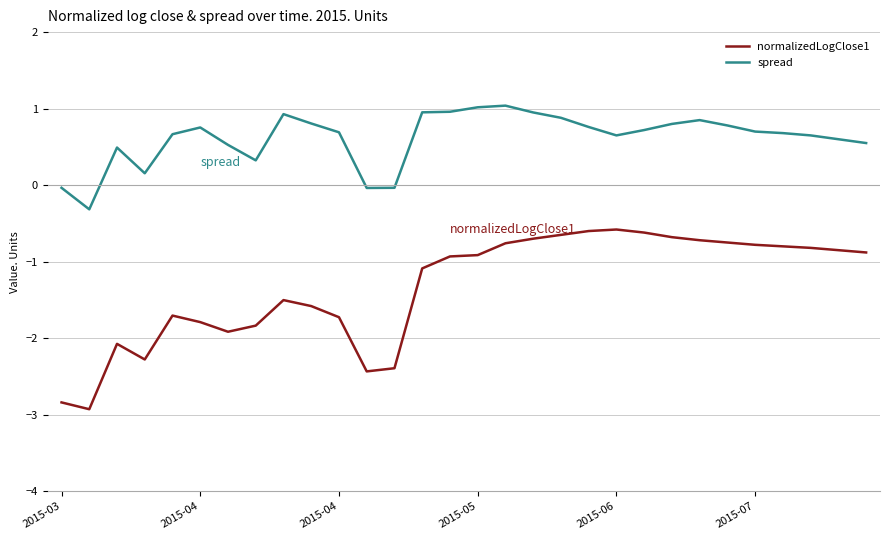

What is the maximum value shown in the chart?

1.0